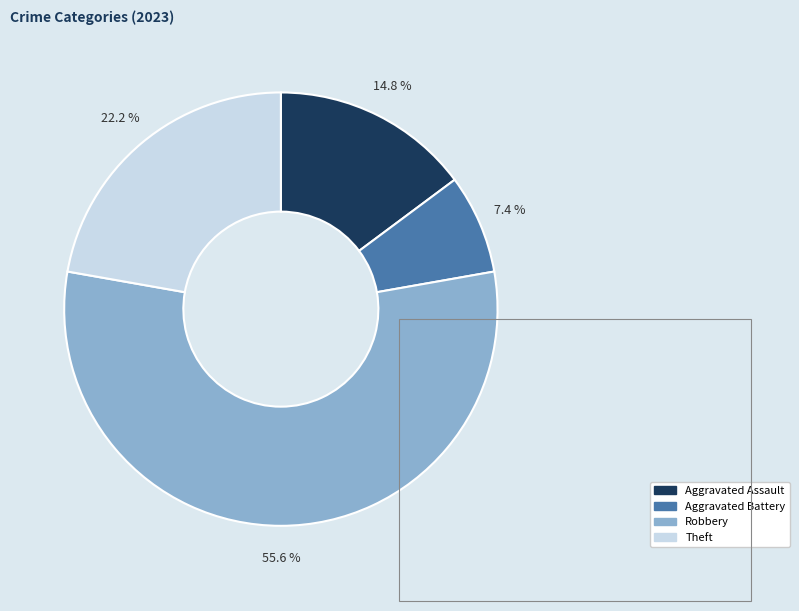

Is it true that Theft is 22% of the pie?

True